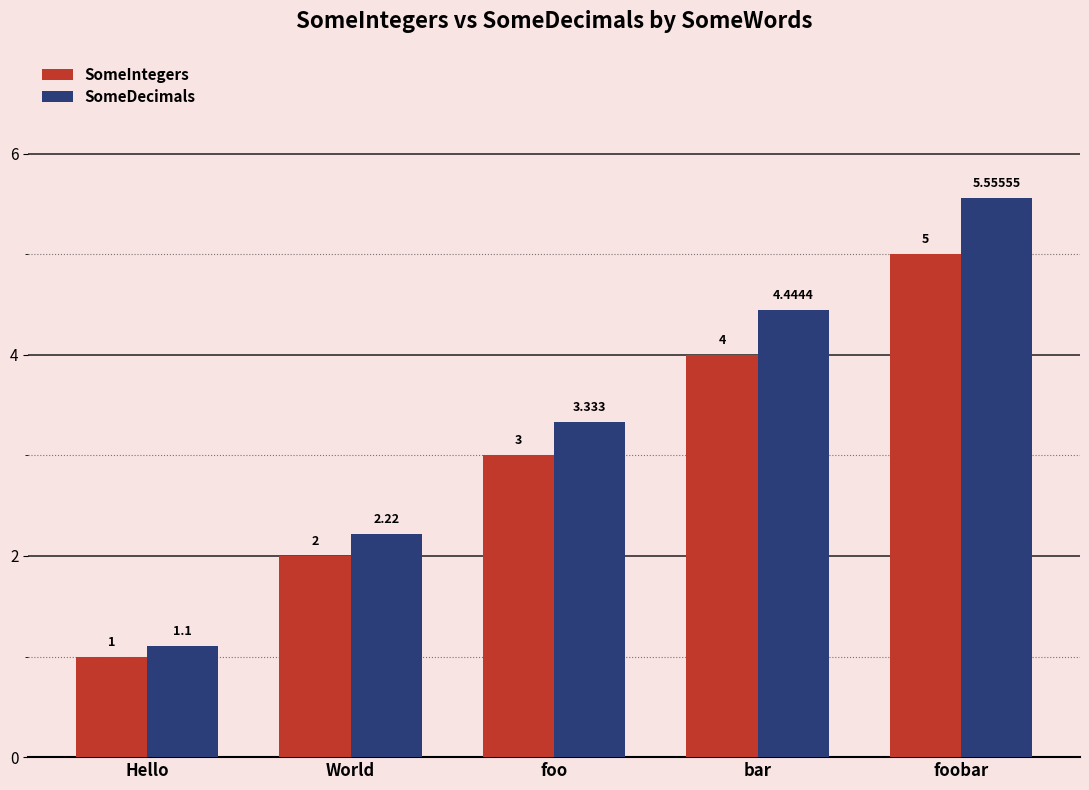

Rank the categories by SomeDecimals value from highest to lowest.

foobar, bar, foo, World, Hello